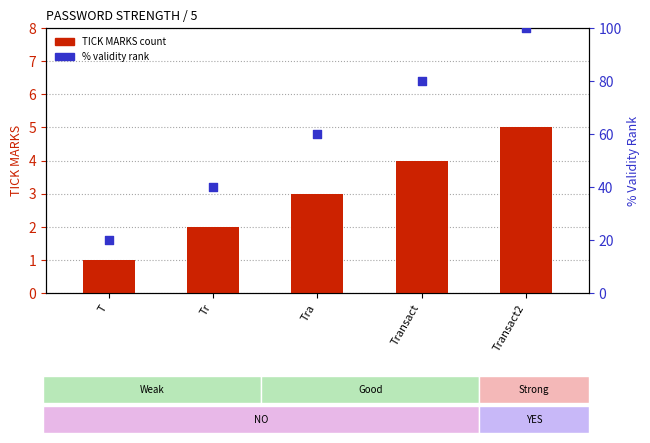

What is the total value across all series at T?

21